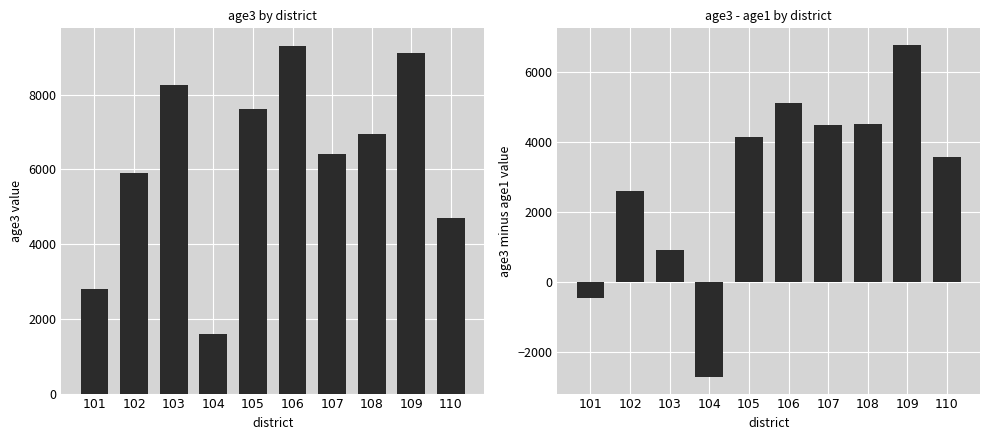

Which category has the lowest value in the age3 - age1 series?

104